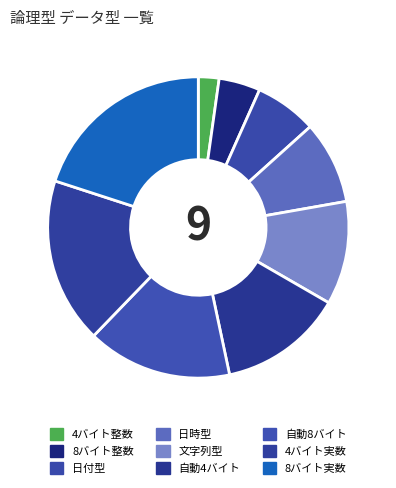

Is there any slice that represents more than half of the pie?

No